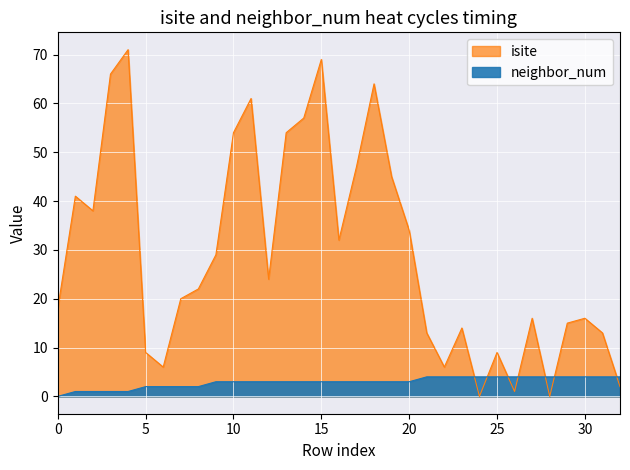

Rank the series by their maximum value, from highest to lowest.

isite, neighbor_num